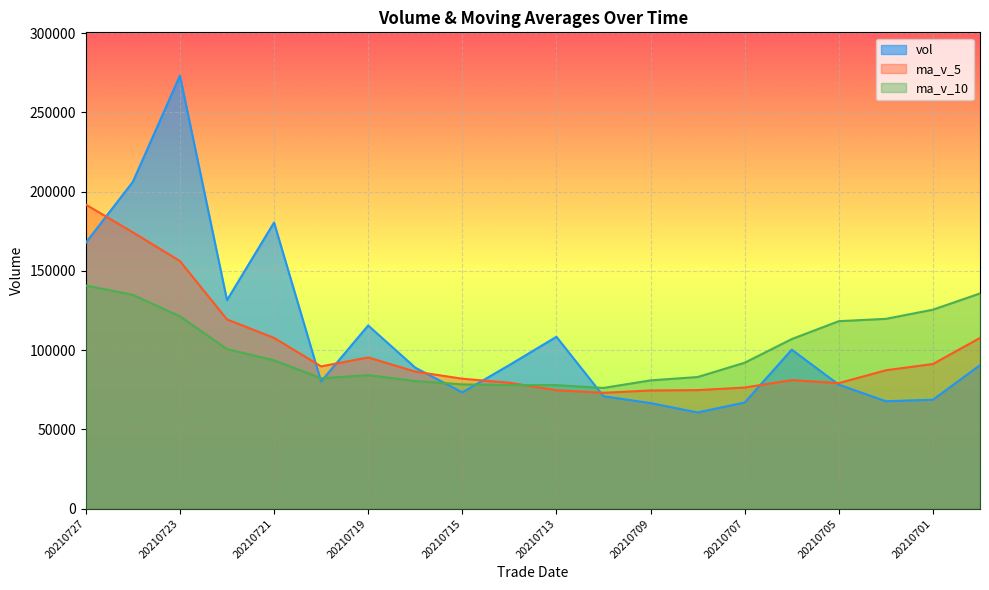

True or false: vol has more than 2 interior local peaks.

True